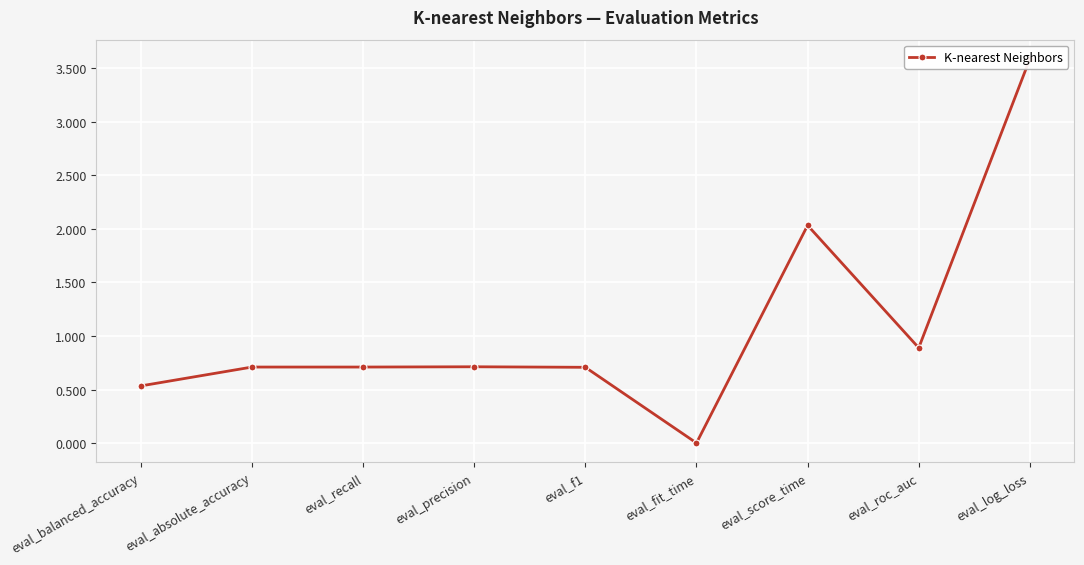

What is the difference between the second highest and second lowest values?

1.5